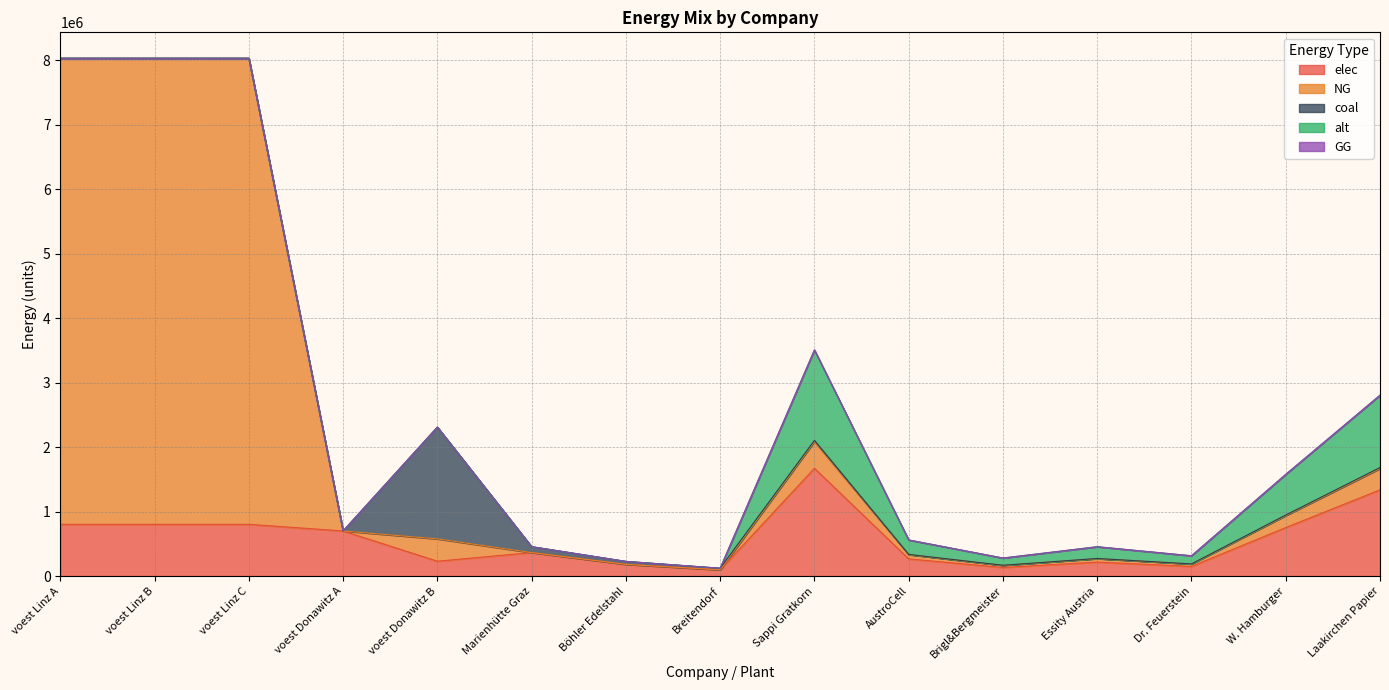

Reading left to right, what are all the values shown in this chart?

elec: voest Linz A=803449.4	voest Linz B=803449.4	voest Linz C=803449.4	voest Donawitz A=700879.8	voest Donawitz B=231167.4	Marienhütte Graz=365153.5	Böhler Edelstahl=182576.8	Breitendorf=97968.0	Sappi Gratkorn=1672999.2	AustroCell=267679.9	Brigl&Bergmeister=133839.9	Essity Austria=217489.9	Dr. Feuerstein=150569.9	W. Hamburger=752849.6	Laakirchen Papier=1338399.3
NG: voest Linz A=7231044.5	voest Linz B=7231044.5	voest Linz C=7231044.5	voest Donawitz A=0.0	voest Donawitz B=346751.0	Marienhütte Graz=0.0	Böhler Edelstahl=0.0	Breitendorf=0.0	Sappi Gratkorn=413592.2	AustroCell=66174.8	Brigl&Bergmeister=33087.4	Essity Austria=53767.0	Dr. Feuerstein=37223.3	W. Hamburger=186116.5	Laakirchen Papier=330873.8
coal: voest Linz A=0.0	voest Linz B=0.0	voest Linz C=0.0	voest Donawitz A=0.0	voest Donawitz B=1733755.2	Marienhütte Graz=91288.4	Böhler Edelstahl=45644.2	Breitendorf=24492.0	Sappi Gratkorn=18630.3	AustroCell=2980.8	Brigl&Bergmeister=1490.4	Essity Austria=2421.9	Dr. Feuerstein=1676.7	W. Hamburger=8383.6	Laakirchen Papier=14904.2
alt: voest Linz A=0.0	voest Linz B=0.0	voest Linz C=0.0	voest Donawitz A=0.0	voest Donawitz B=0.0	Marienhütte Graz=0.0	Böhler Edelstahl=0.0	Breitendorf=0.0	Sappi Gratkorn=1403481.1	AustroCell=224557.0	Brigl&Bergmeister=112278.5	Essity Austria=182452.5	Dr. Feuerstein=126313.3	W. Hamburger=631566.5	Laakirchen Papier=1122784.9
GG: voest Linz A=0.0	voest Linz B=0.0	voest Linz C=0.0	voest Donawitz A=0.0	voest Donawitz B=0.0	Marienhütte Graz=0.0	Böhler Edelstahl=0.0	Breitendorf=0.0	Sappi Gratkorn=0.0	AustroCell=0.0	Brigl&Bergmeister=0.0	Essity Austria=0.0	Dr. Feuerstein=0.0	W. Hamburger=0.0	Laakirchen Papier=0.0